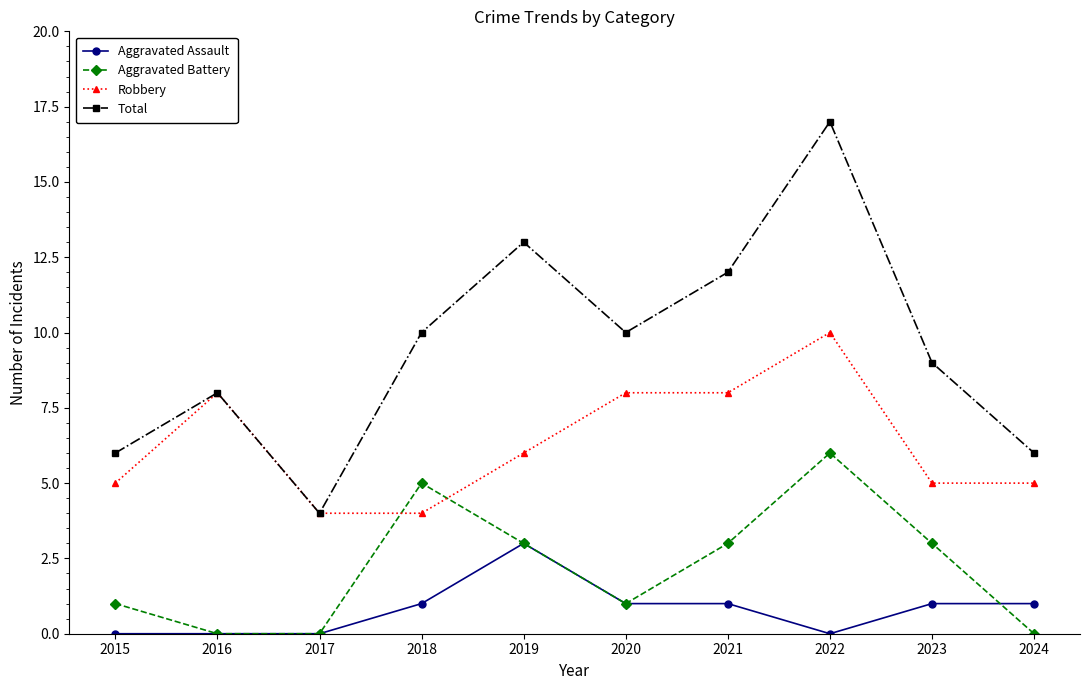

True or false: Total and Aggravated Battery intersect in this chart.

False